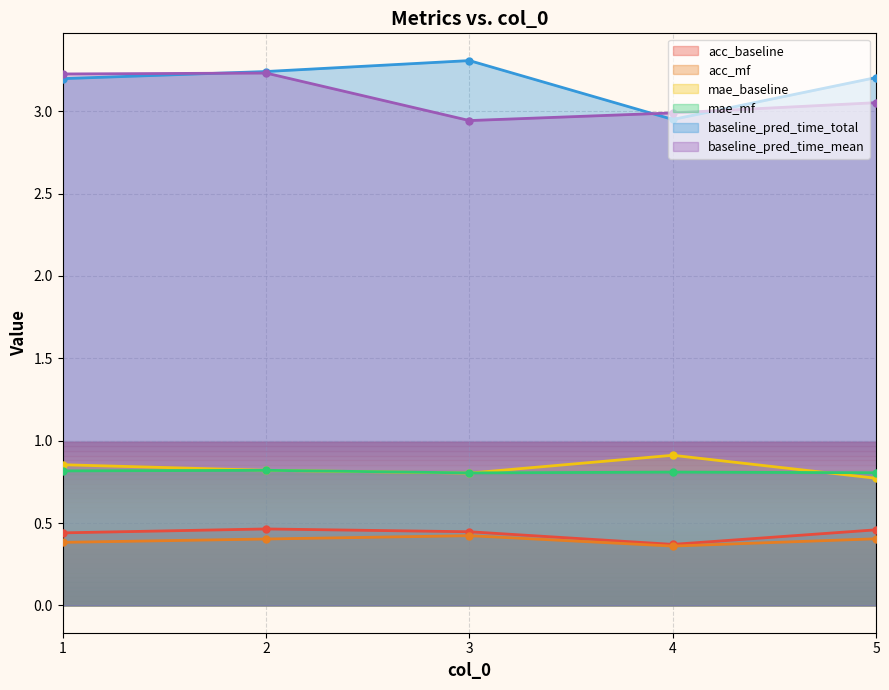

What is the sum of all baseline_pred_time_total values?

15.9